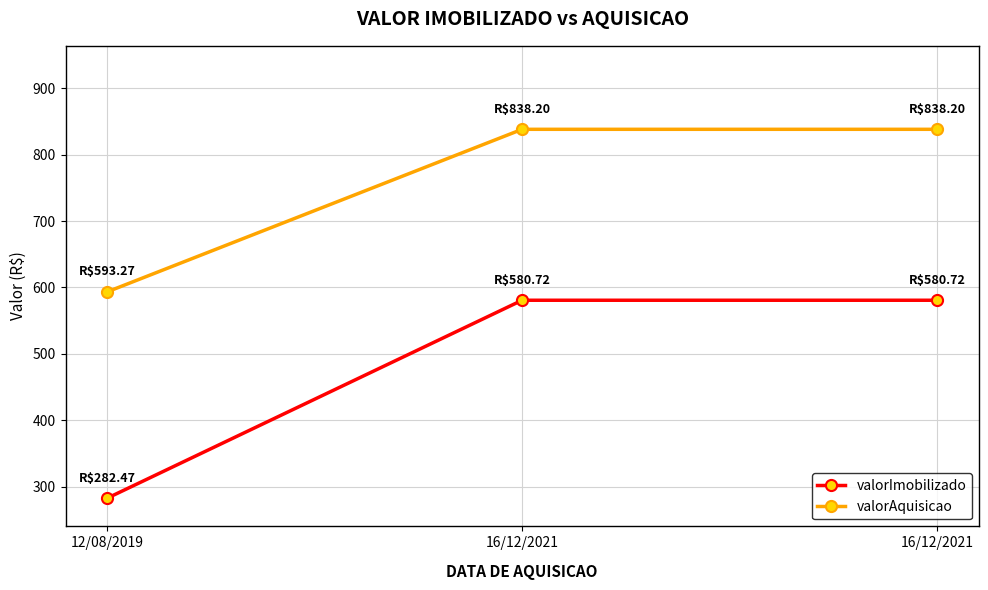

Reading left to right, transcribe all the data shown in this chart.

valorImobilizado: 12/08/2019=282.5	16/12/2021=580.7	16/12/2021=580.7
valorAquisicao: 12/08/2019=593.3	16/12/2021=838.2	16/12/2021=838.2